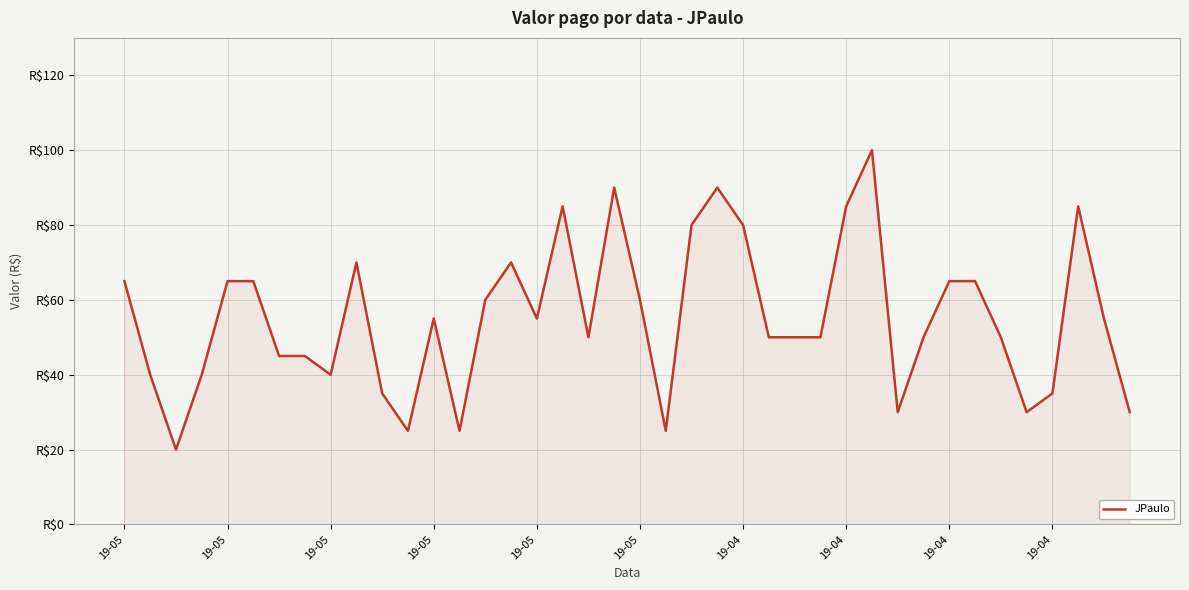

Does the chart display data point markers on the line(s)?

No